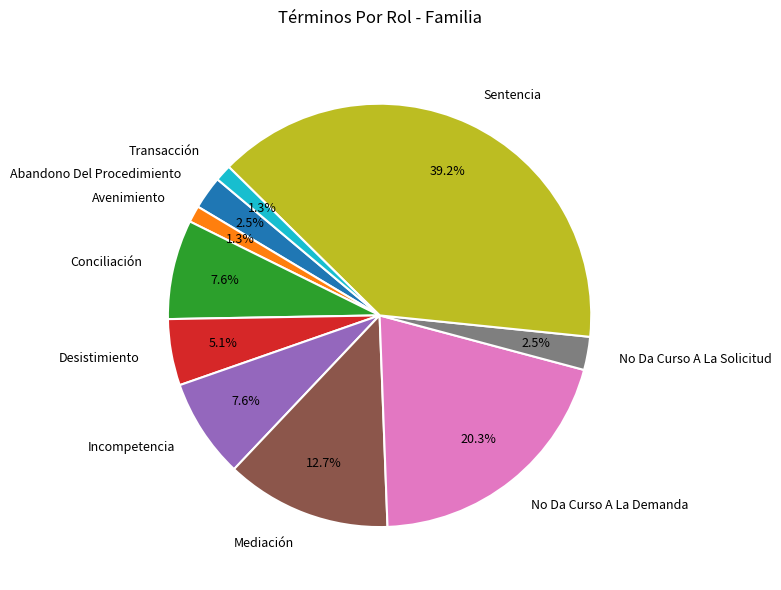

Is the sum of Mediación and No Da Curso A La Solicitud greater than half?

No